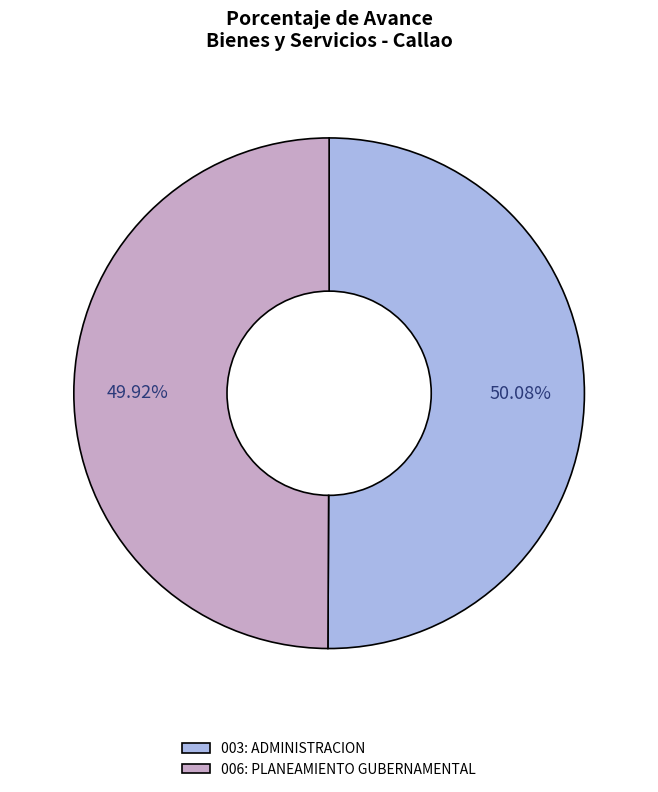

The 006: PLANEAMIENTO GUBERNAMENTAL slice represents 62% of the pie. True or false?

False